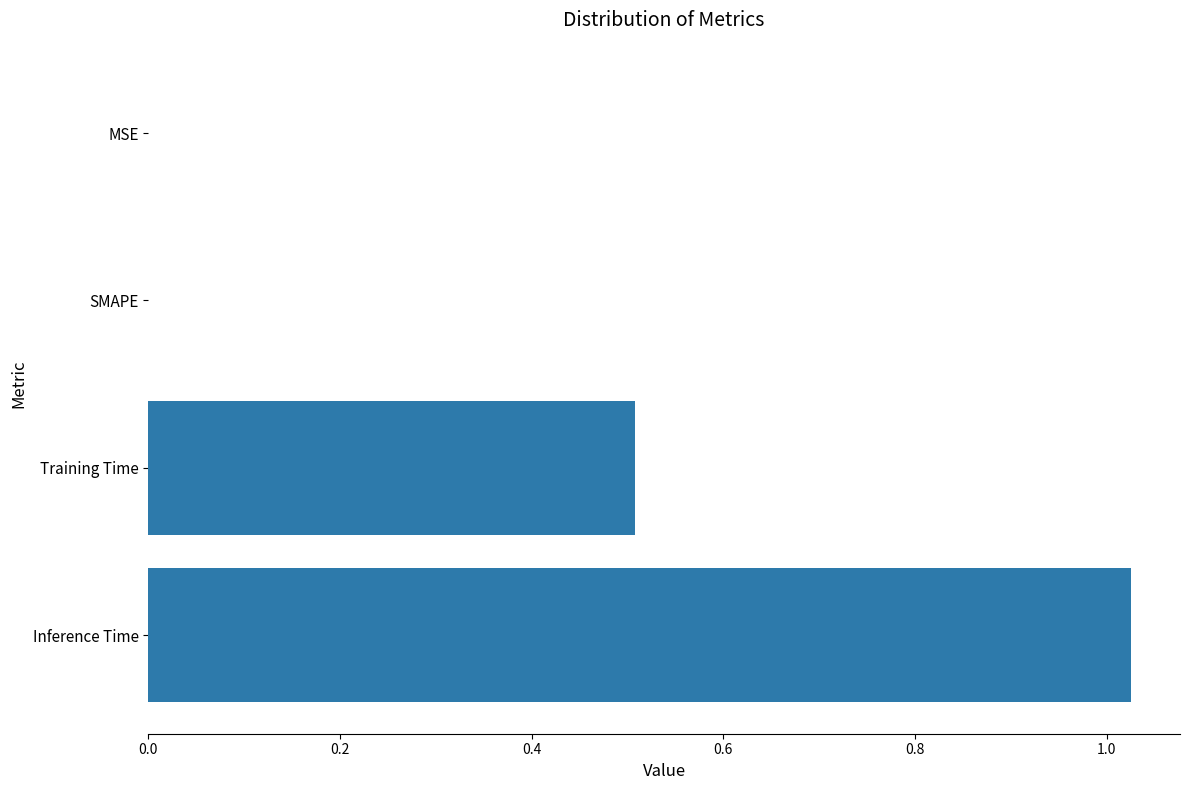

The chart shows a value of 0.0 at MSE. True or false?

True